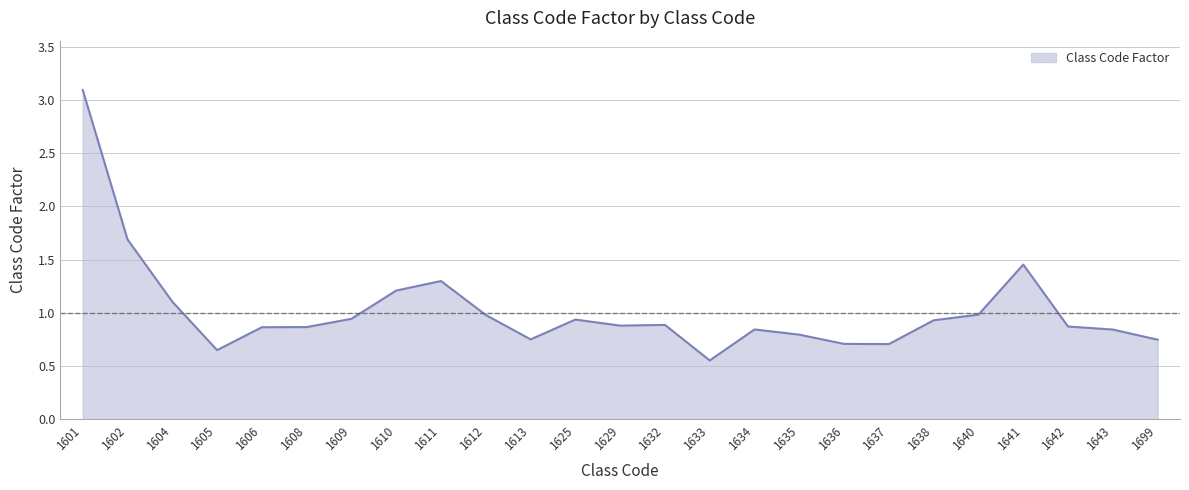

What is the difference between the maximum and minimum values?

2.5